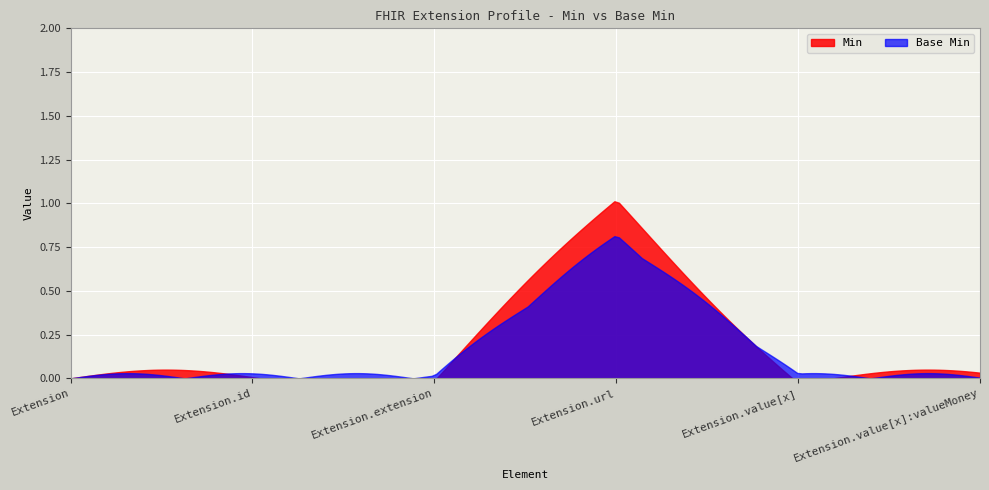

How many Base Min values are between 0 and 1?

6